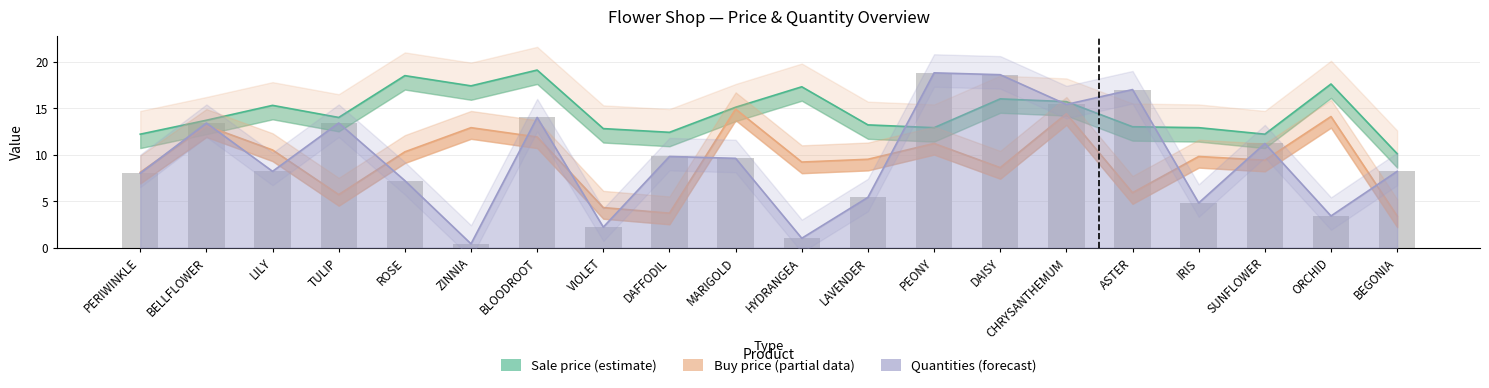

What position from the right is PERIWINKLE?

20